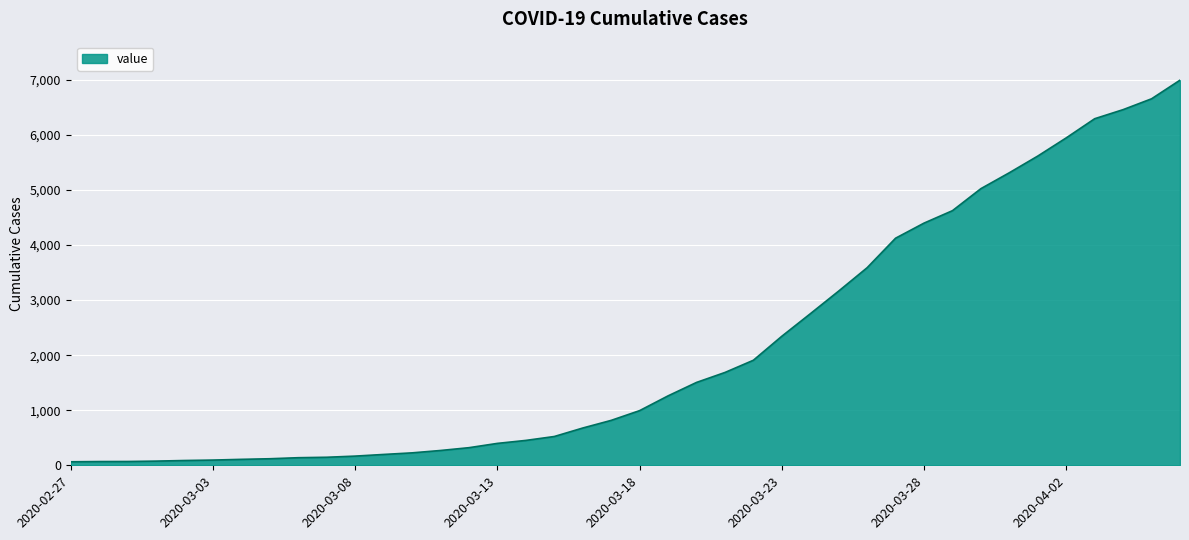

Count the number of data series in this chart.

1